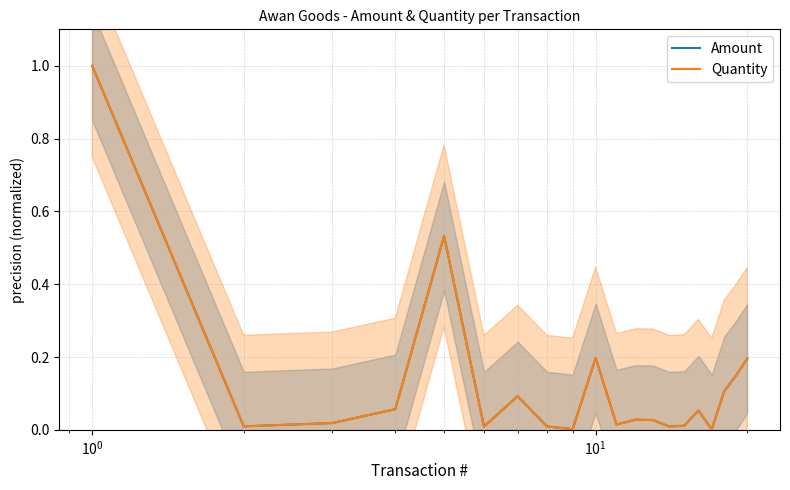

Is the value of Amount at 16 greater than the value of Quantity at 13?

No